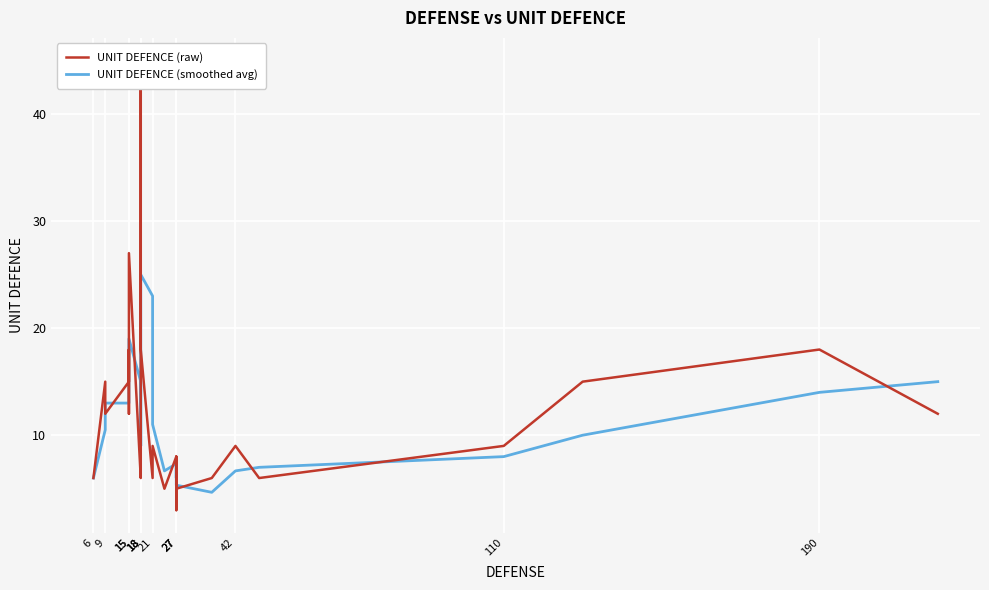

List the series in order of their peak value, lowest first.

UNIT DEFENCE (smoothed avg), UNIT DEFENCE (raw)